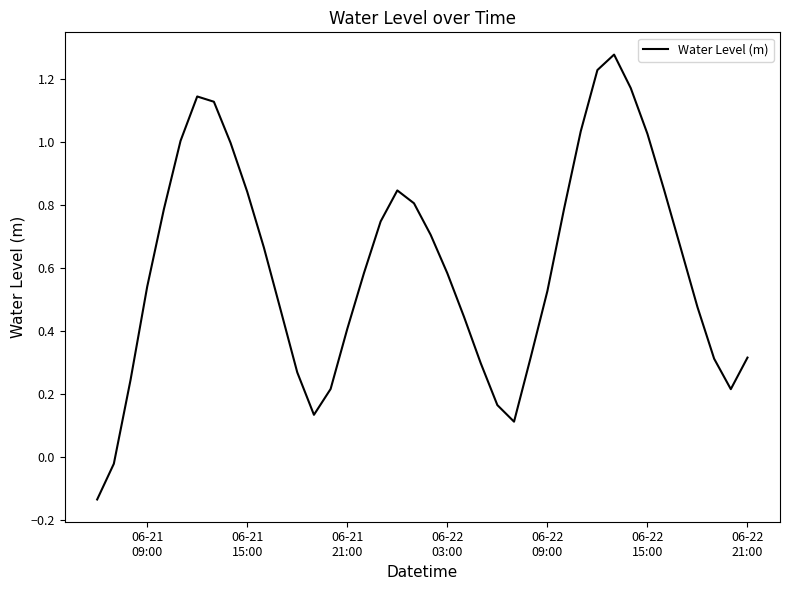

How many lines are shown in the chart?

1